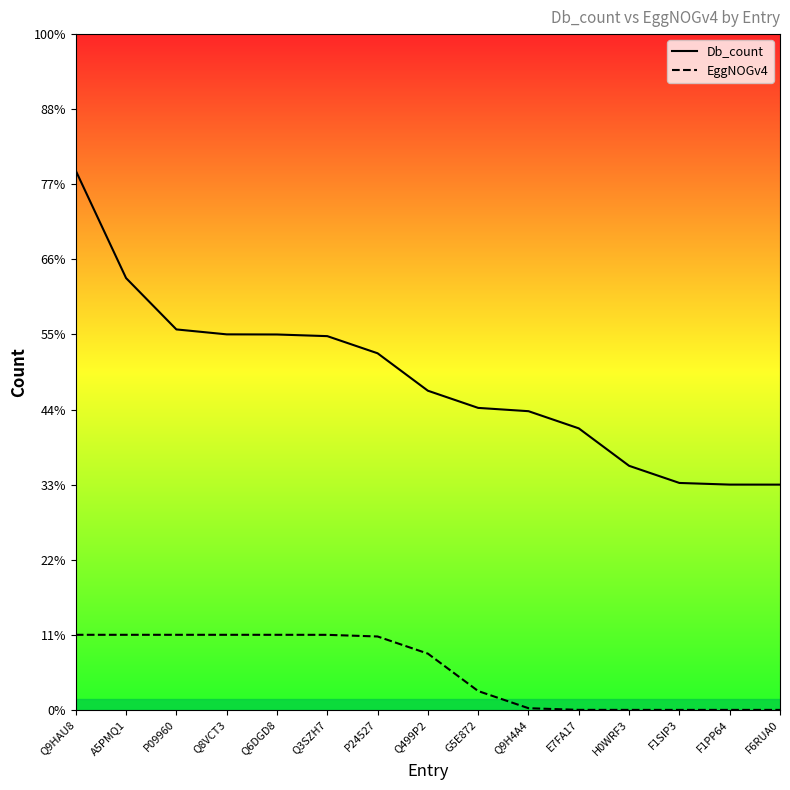

What is the average value of the Db_count series?

4.4